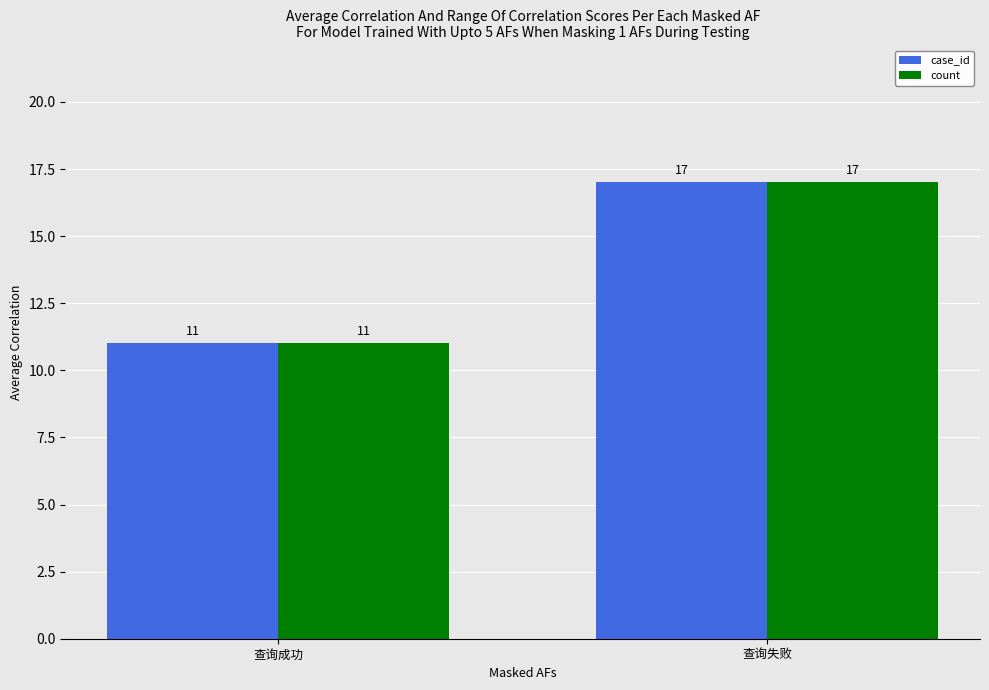

What position from the left is 查询失败?

2